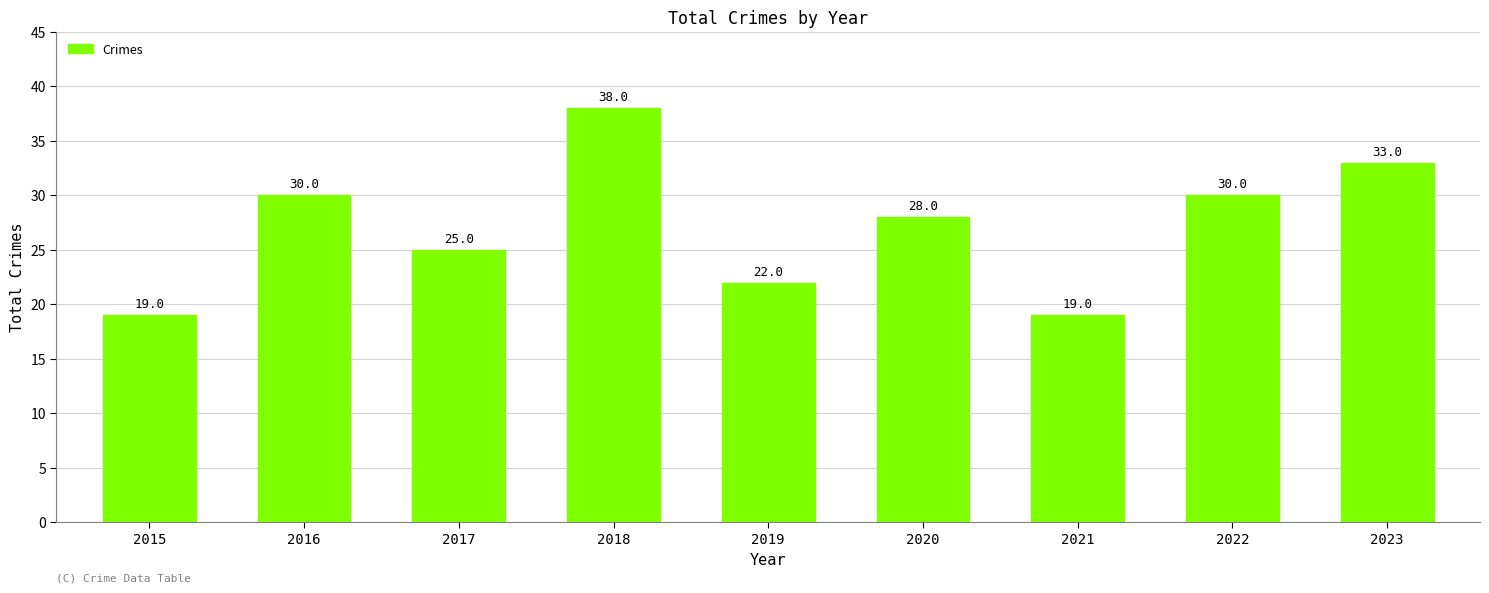

At which label does the data first exceed 28?

2016